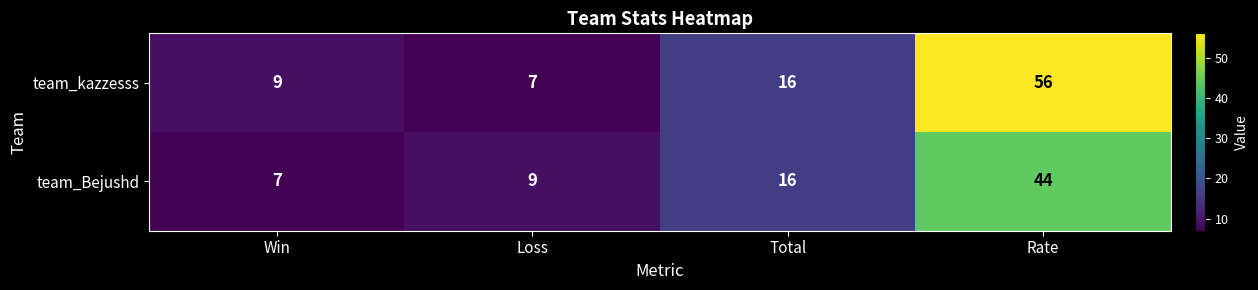

What is the spread (max minus min) of values at Rate?

12